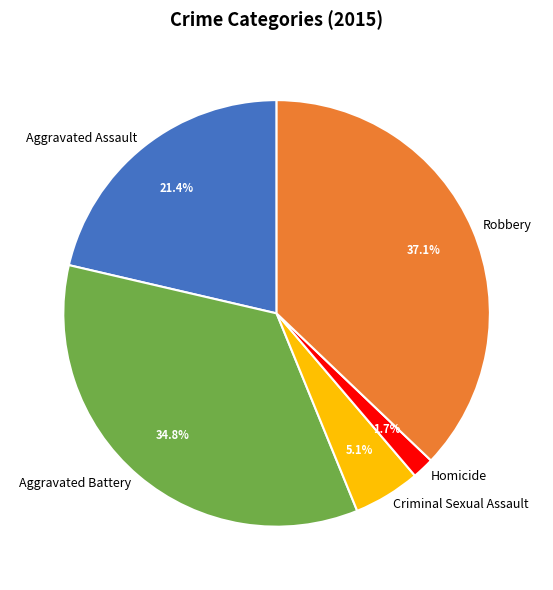

True or false: Robbery accounts for 37% of the total.

True